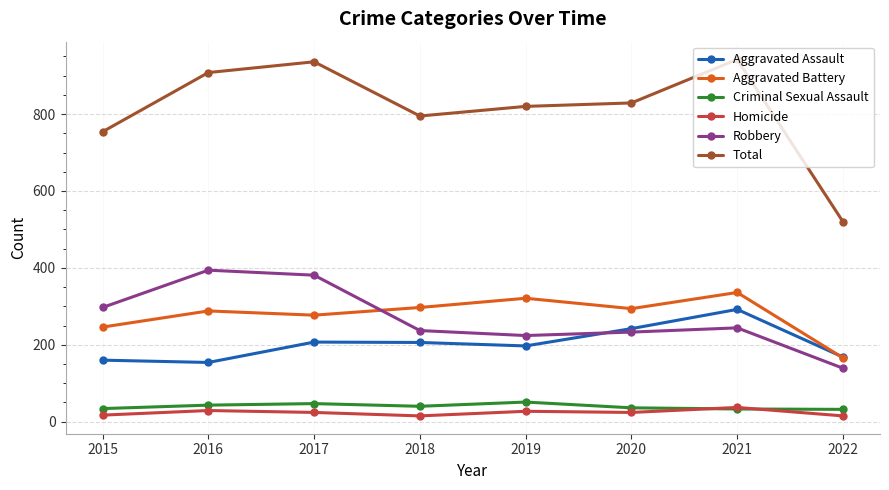

Which series has the widest spread of values?

Total